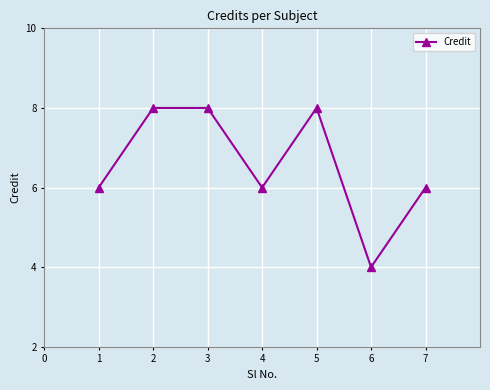

True or false: the data shows 8 at 2.

True